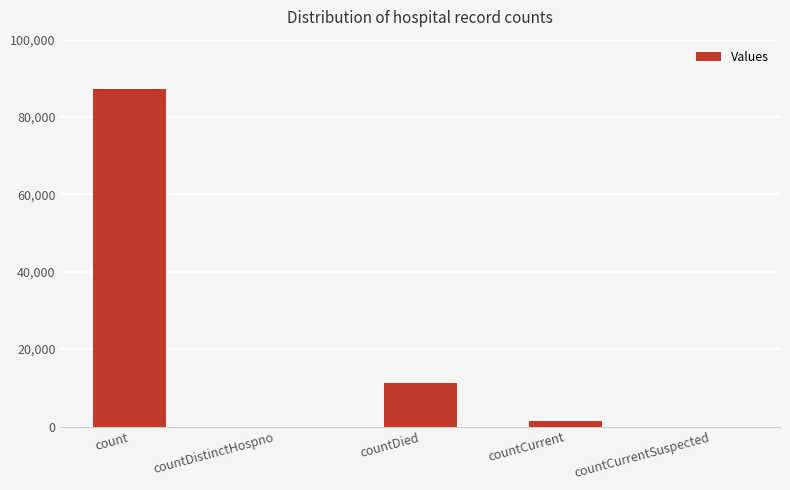

Which category has the highest value across all series?

count